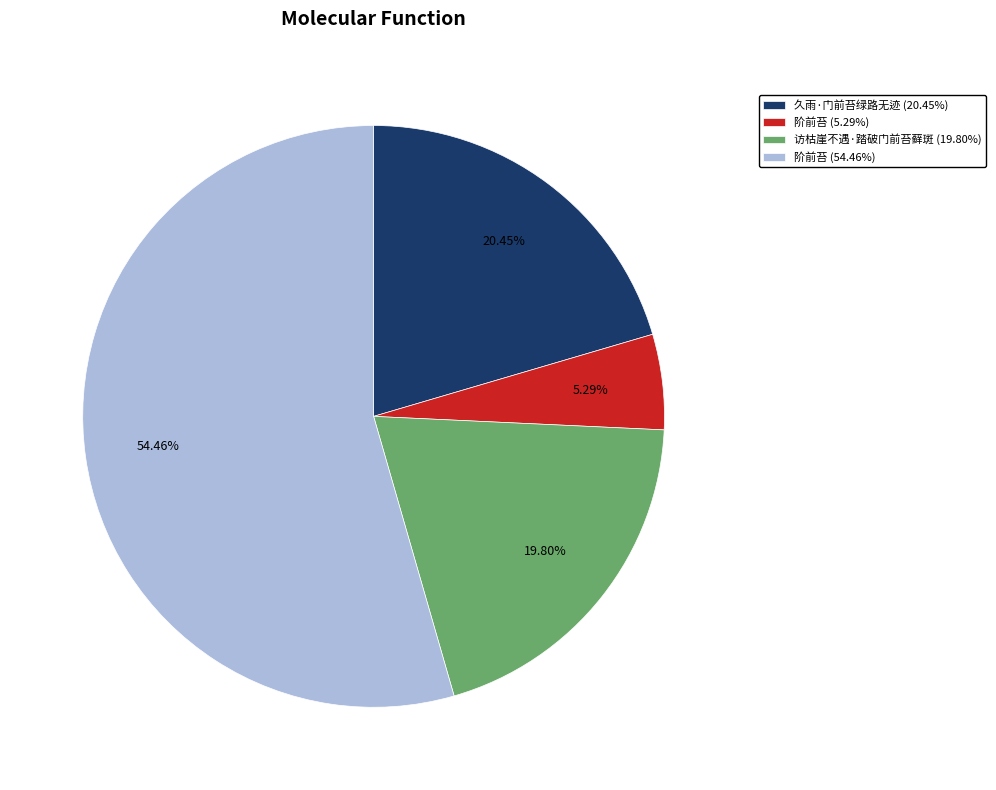

Count the number of slices in the pie.

4